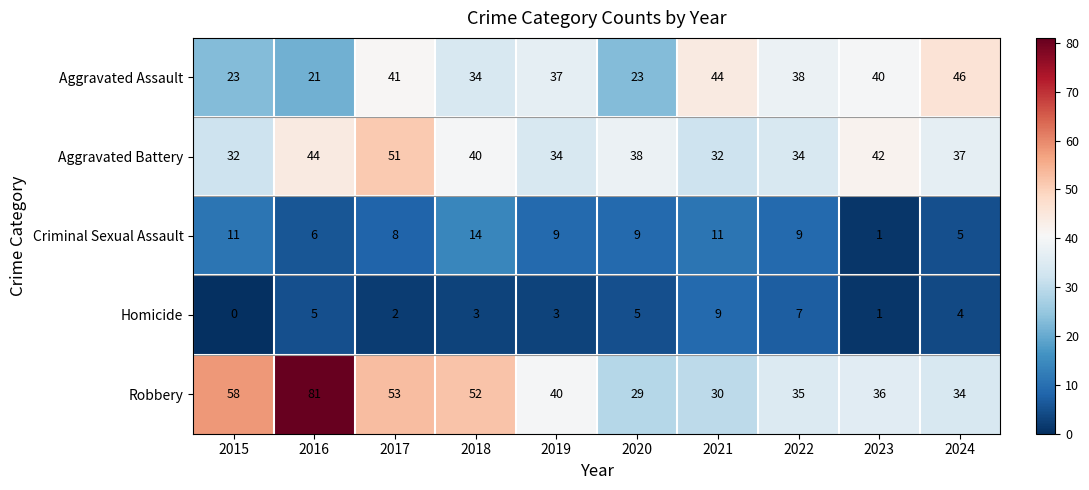

Rank the series by their maximum value, from lowest to highest.

Homicide, Criminal Sexual Assault, Aggravated Assault, Aggravated Battery, Robbery